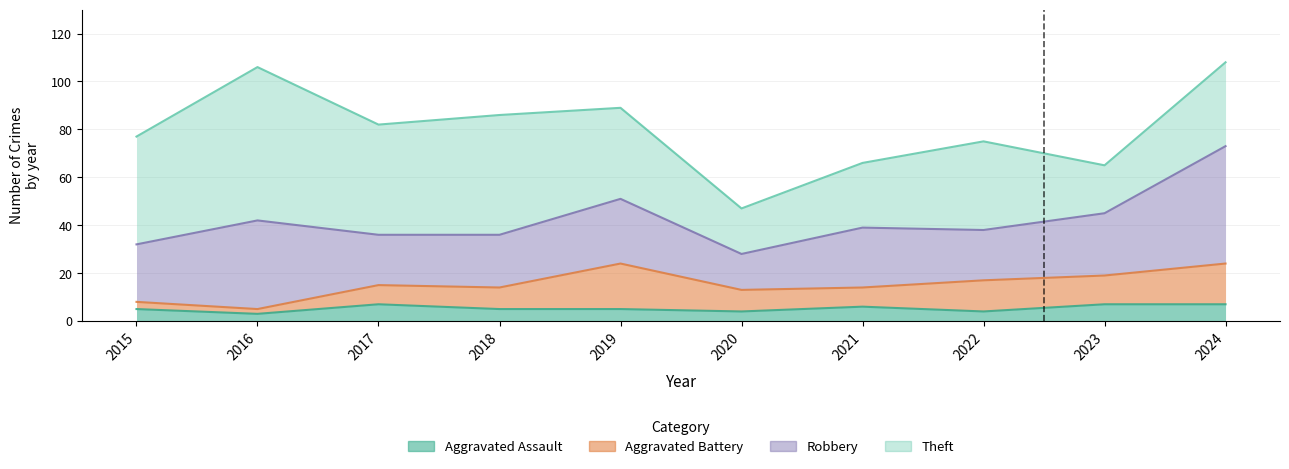

At 2022, list the series in order from largest to smallest.

Theft, Robbery, Aggravated Battery, Aggravated Assault